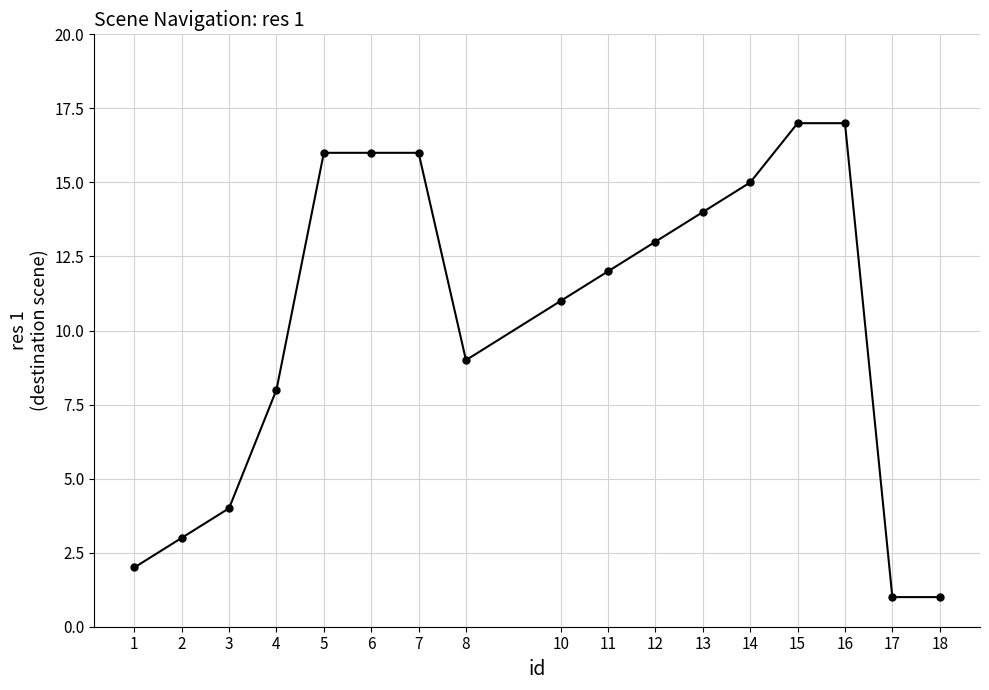

True or false: the data shows 0 at 18.

False